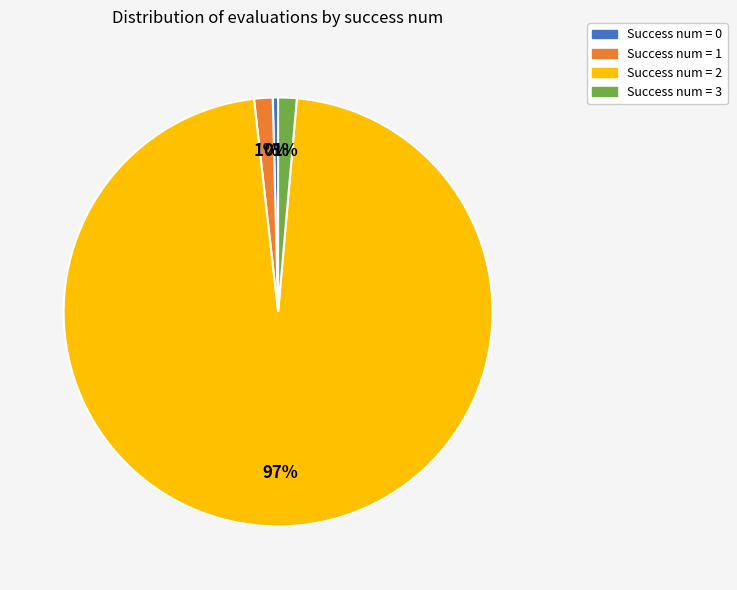

How many slices are in this pie chart?

4